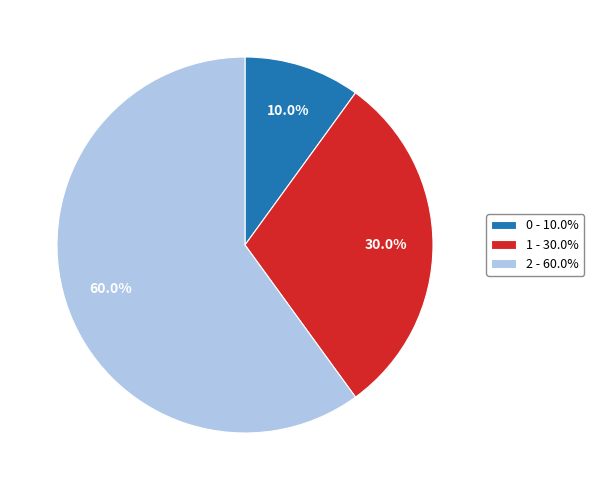

The 1 slice represents 23% of the pie. True or false?

False